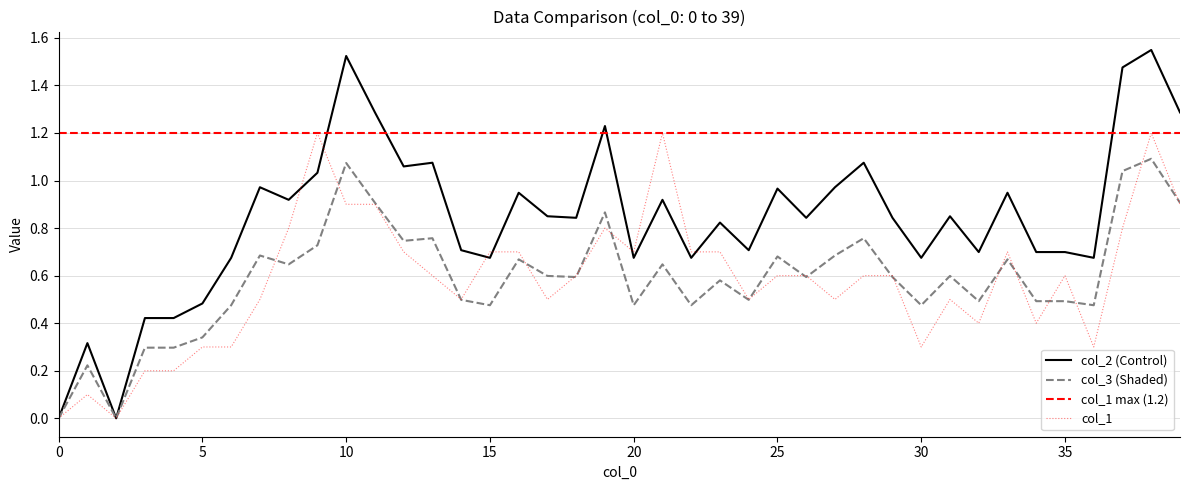

What is the sum of the col_1 values at 4 and 39?

1.1